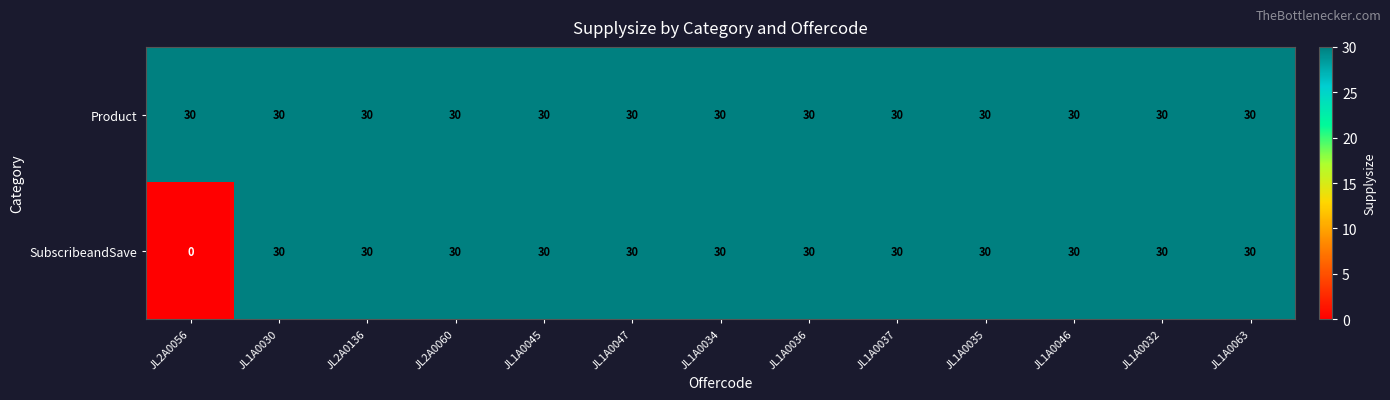

The Product series shows 30 at JL1A0047. True or false?

True